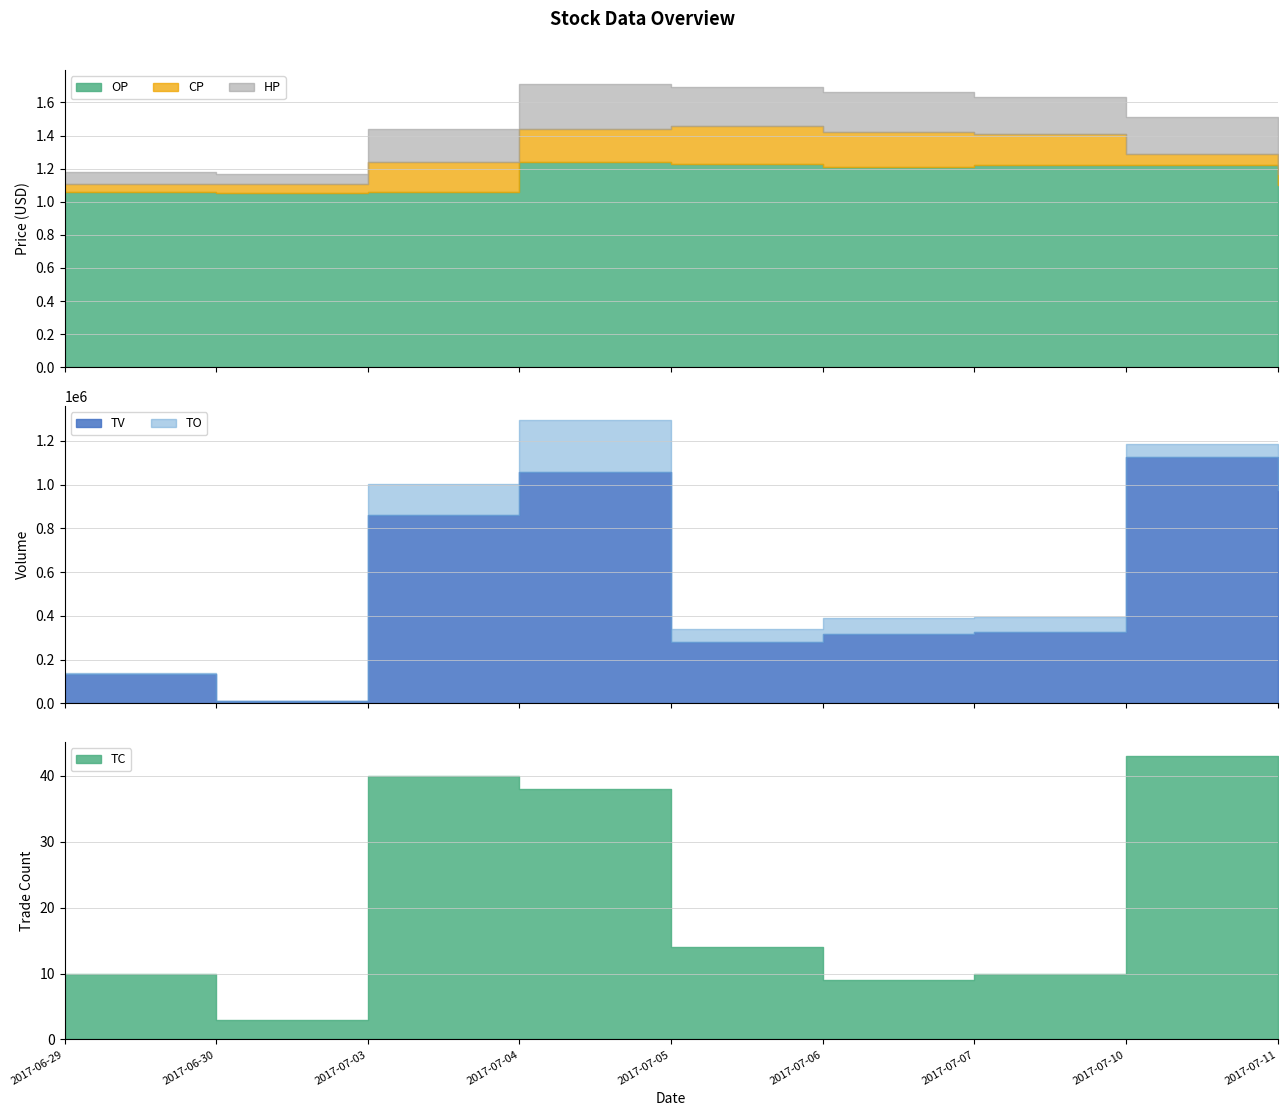

How many categories are shown in the chart?

9